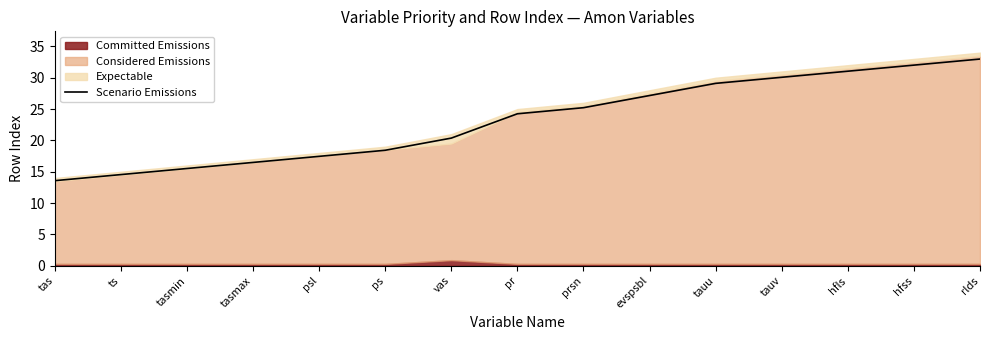

What is the sum of all values?

348.2